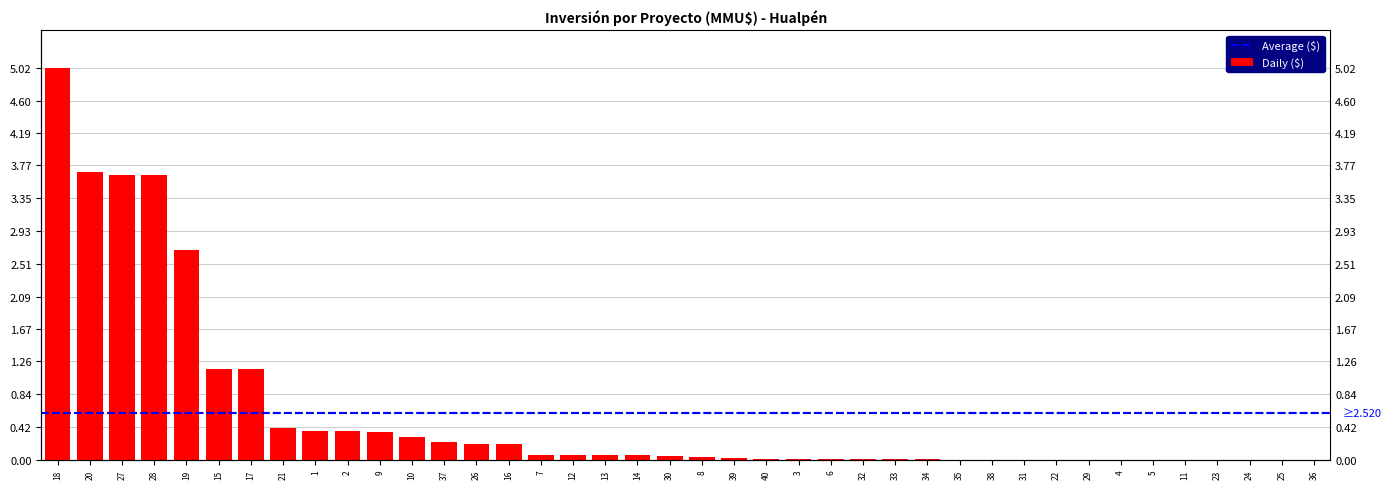

True or false: the data shows 0.0 at 6.

True